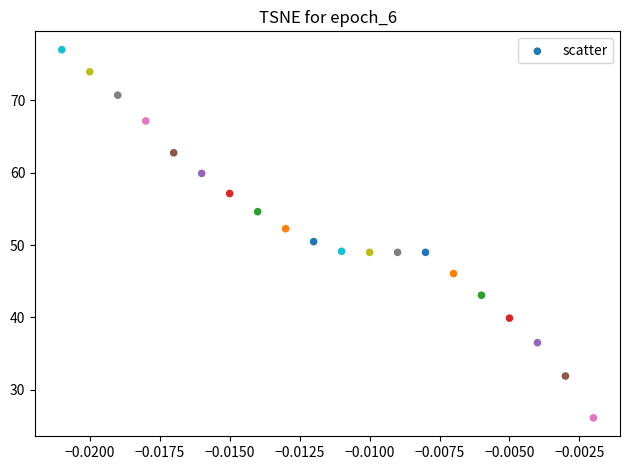

What is the range of Y values (max minus min)?

50.9